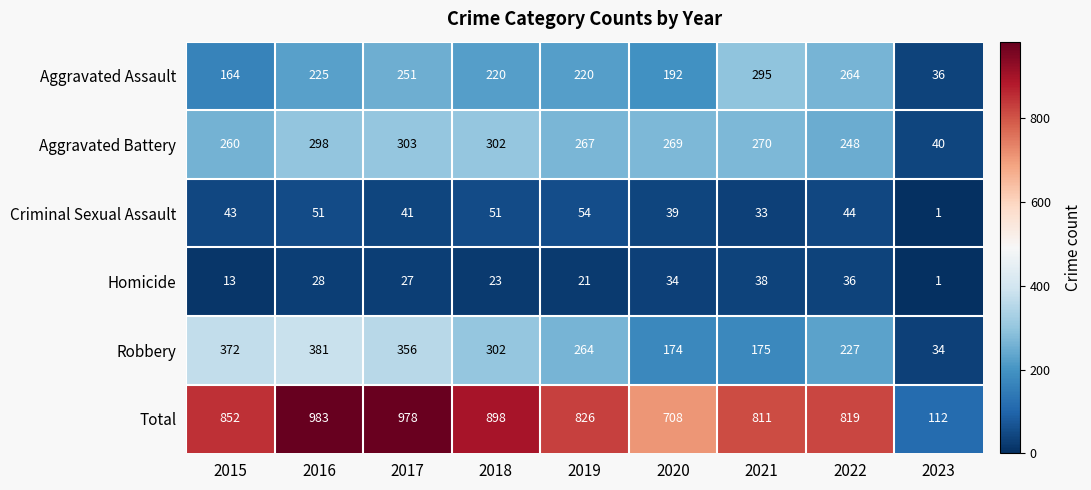

At which category is the sum across all series the highest?

2016